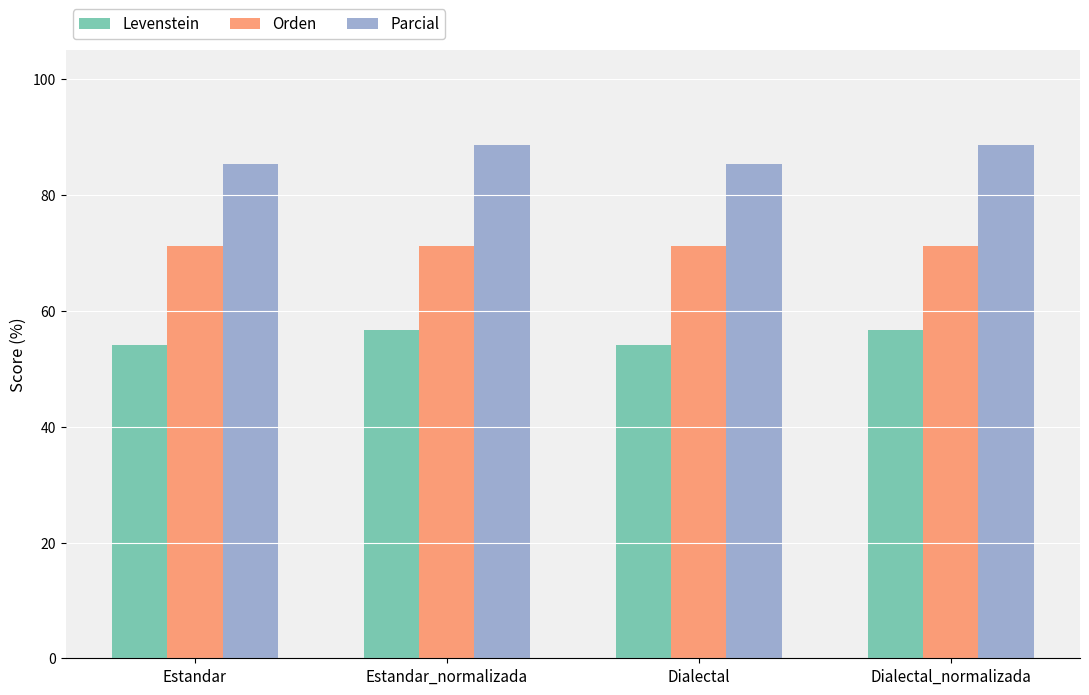

What is the total value across all series at Estandar?

210.6